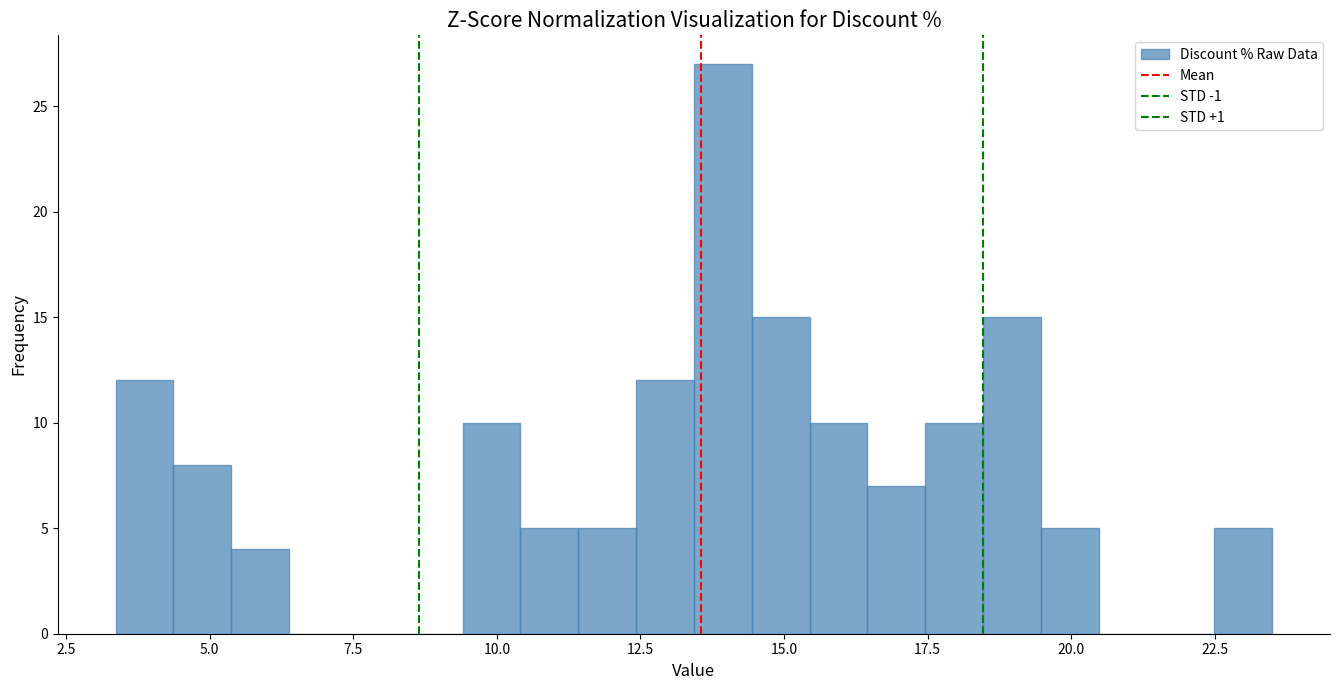

Read against the x-axis, roughly where is the centre of the tallest bar?

14.0